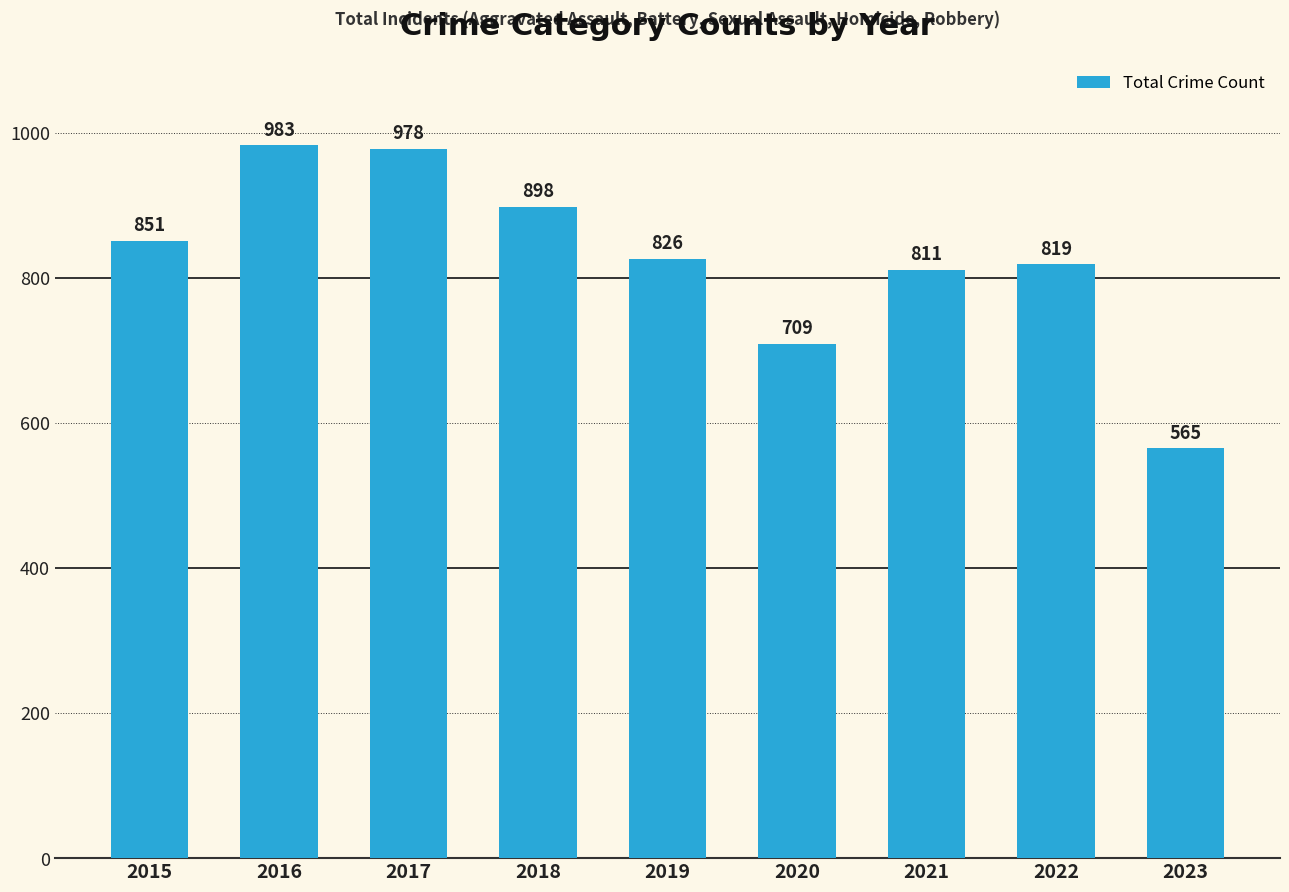

The value at 2015 is 1181. True or false?

False